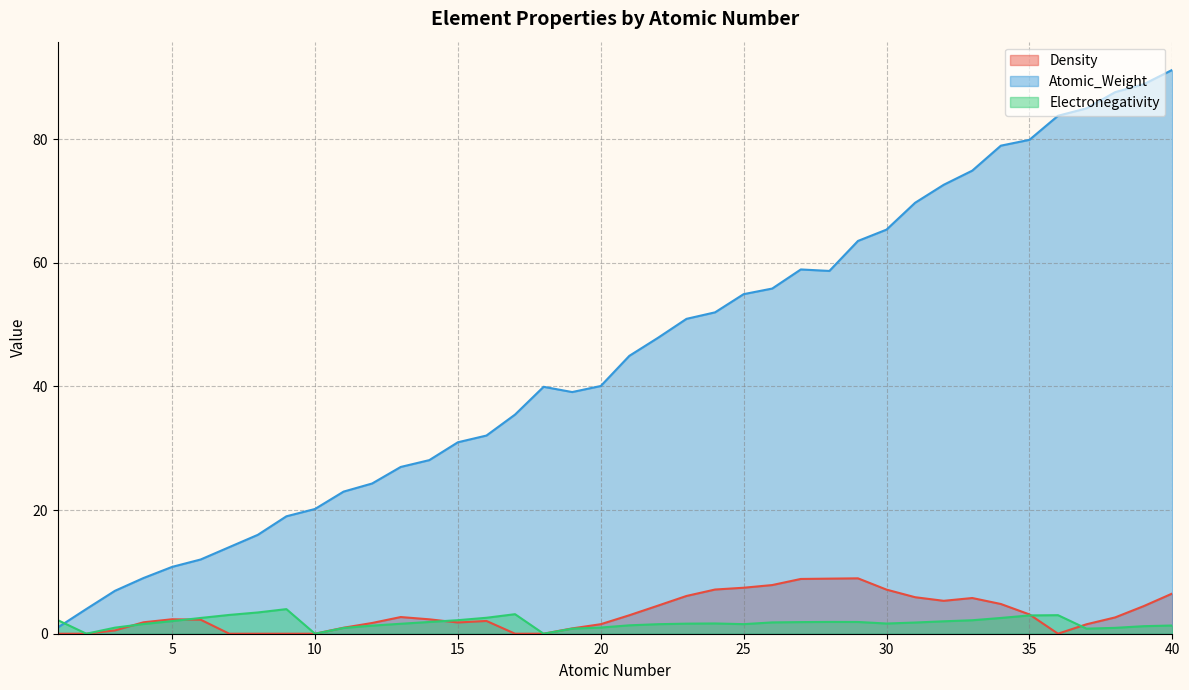

At which category is the sum across all series the highest?

40